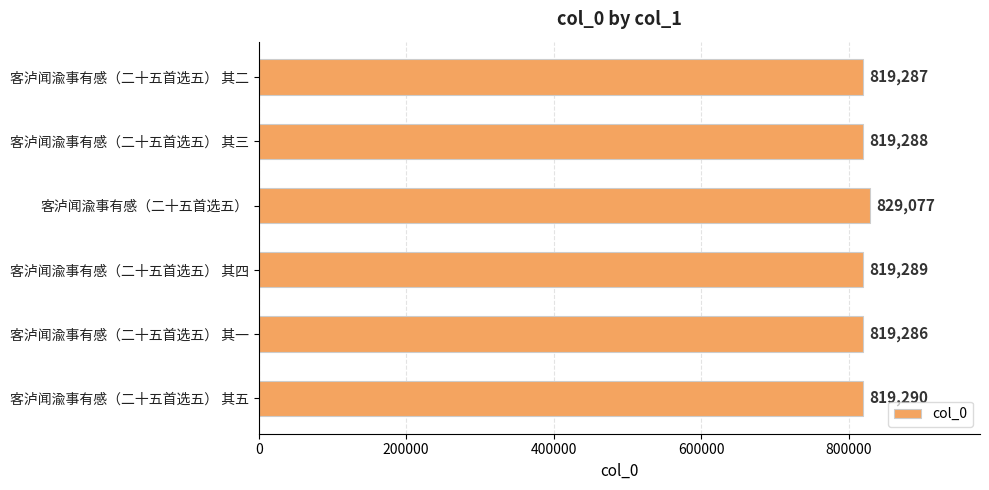

Is it true that the value at 客泸闻渝事有感（二十五首选五） is 1117281?

False